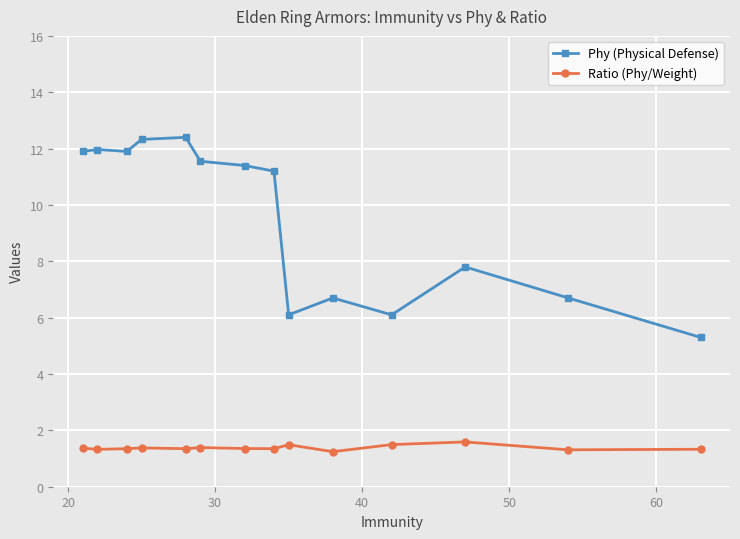

Which series has the largest total across all categories?

Phy (Physical Defense)